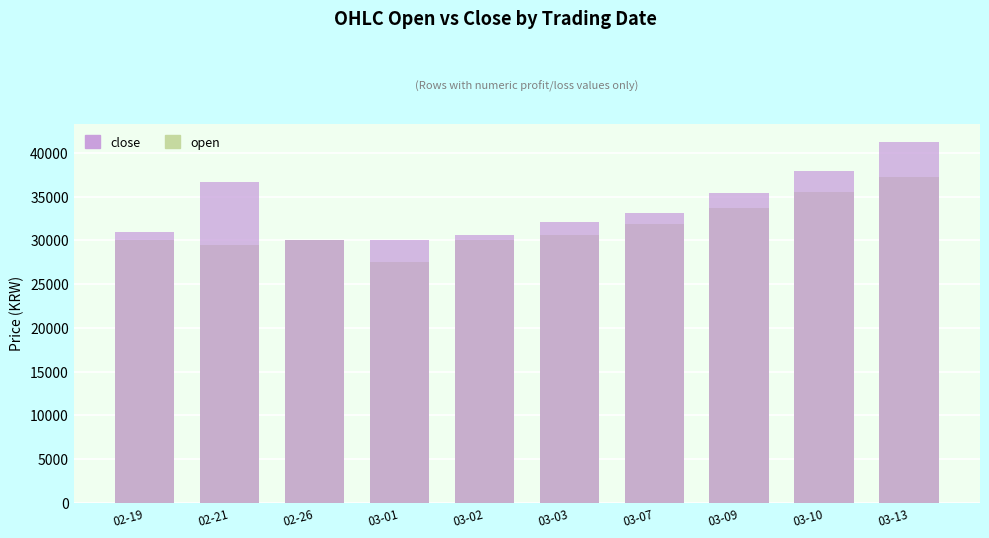

What position from the left is 02-19?

1